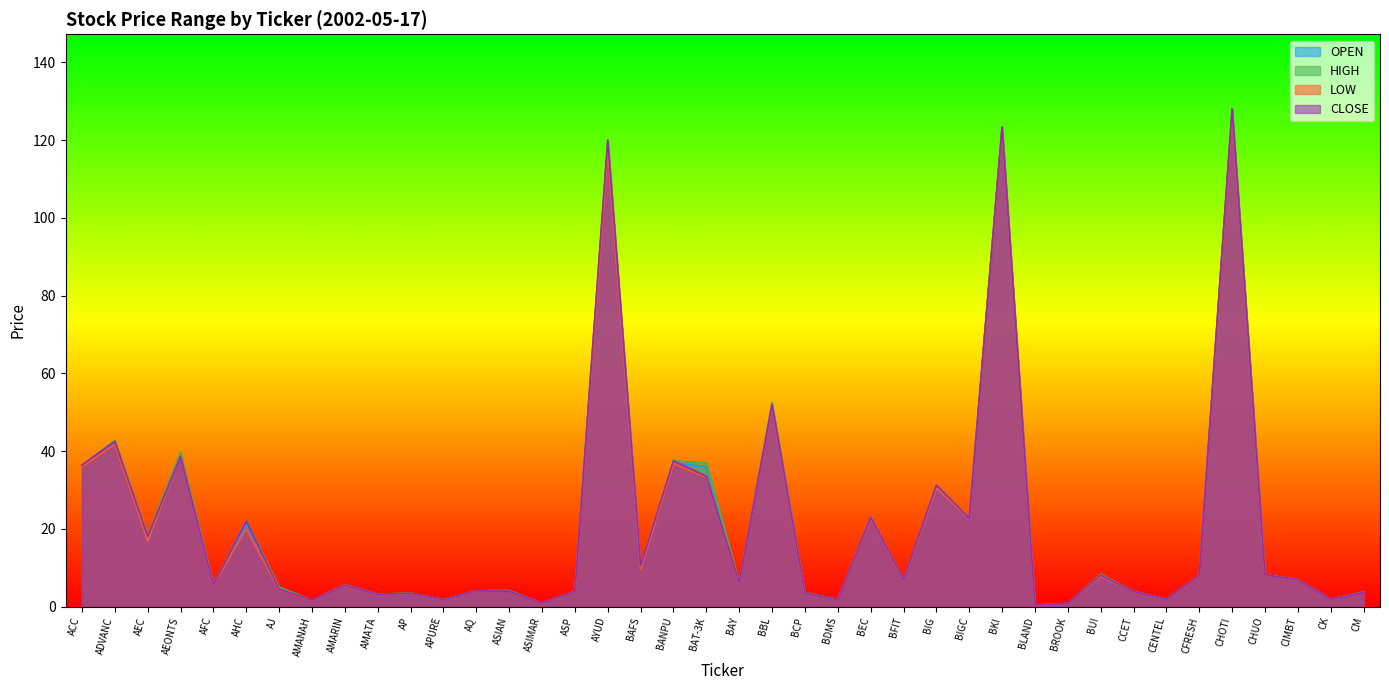

How many categories are shown in the chart?

40